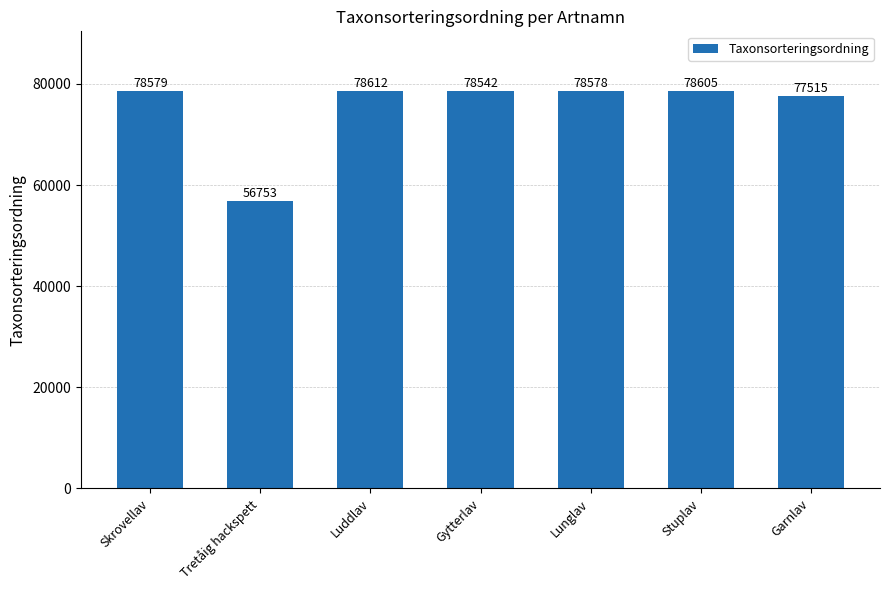

List the labels in order of value, smallest first.

Tretåig hackspett, Garnlav, Gytterlav, Lunglav, Skrovellav, Stuplav, Luddlav